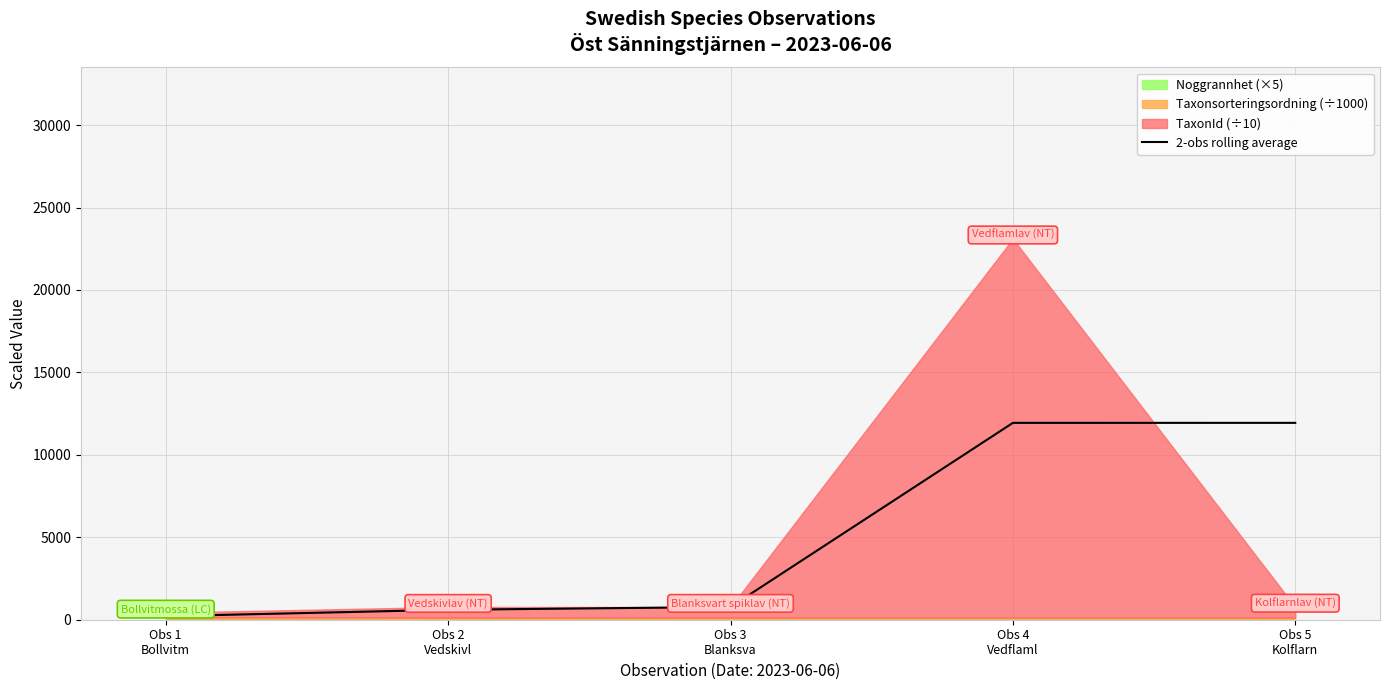

What is the difference between the maximum and minimum values?

11725.7